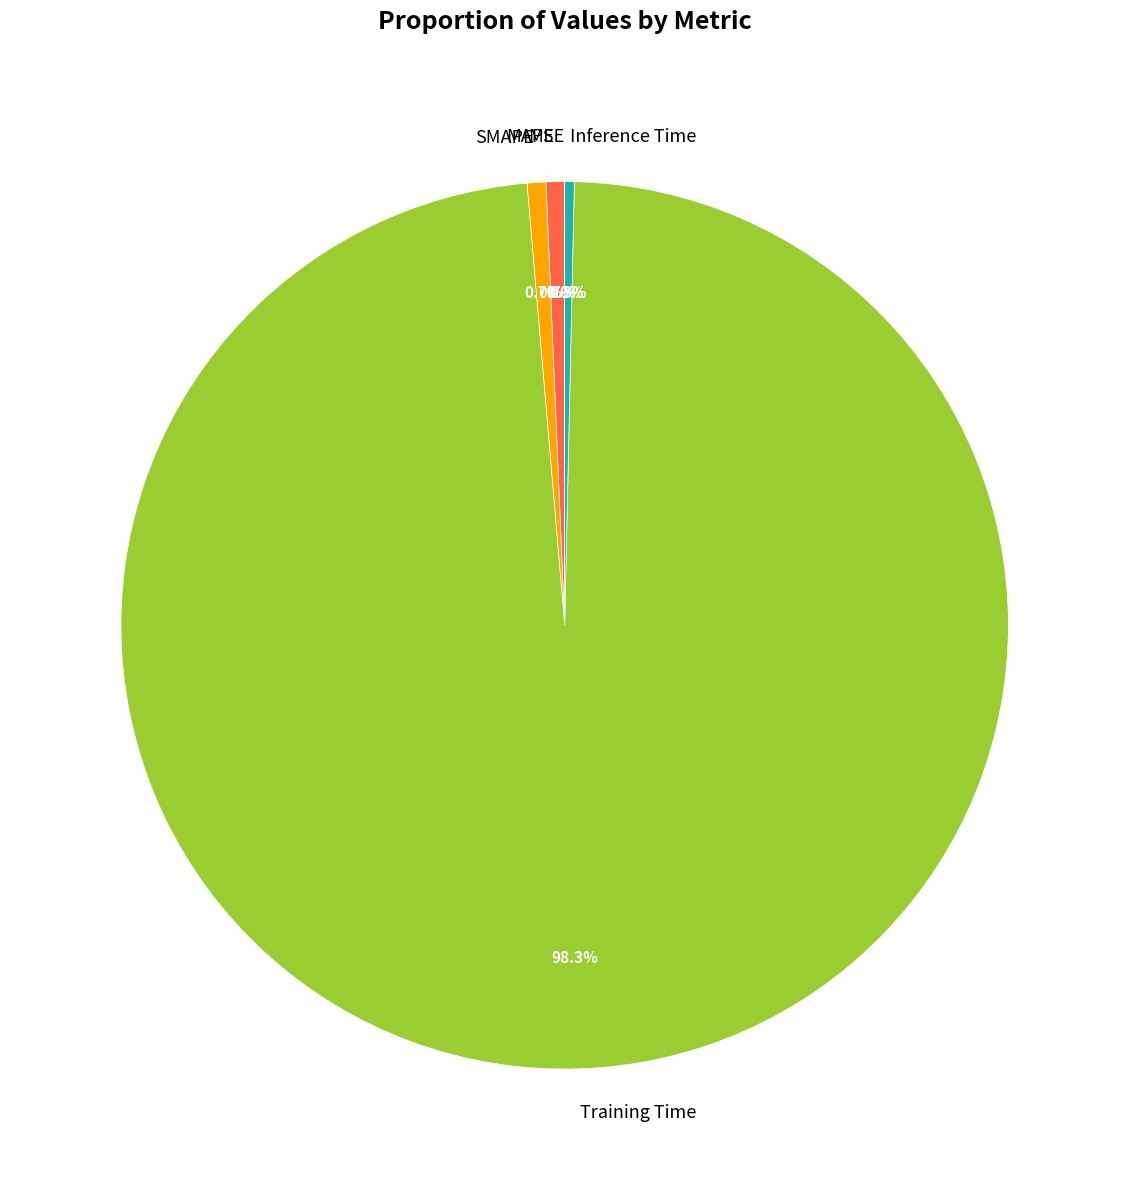

How much of the chart is everything except Training Time?

1.7%